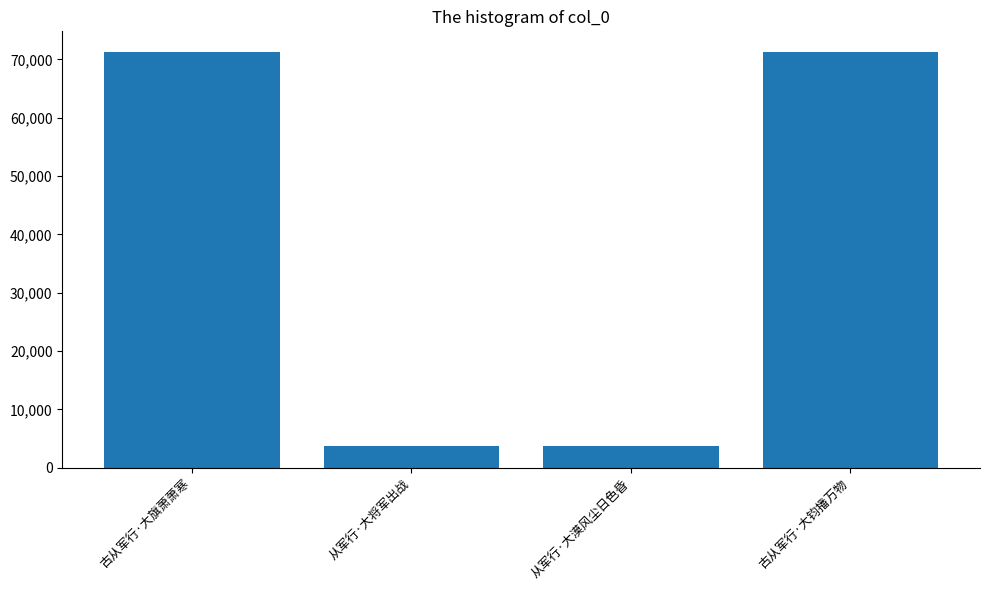

What is the change in value from 从军行·大漠风尘日色昏 to 古从军行·大钧播万物?

+67546